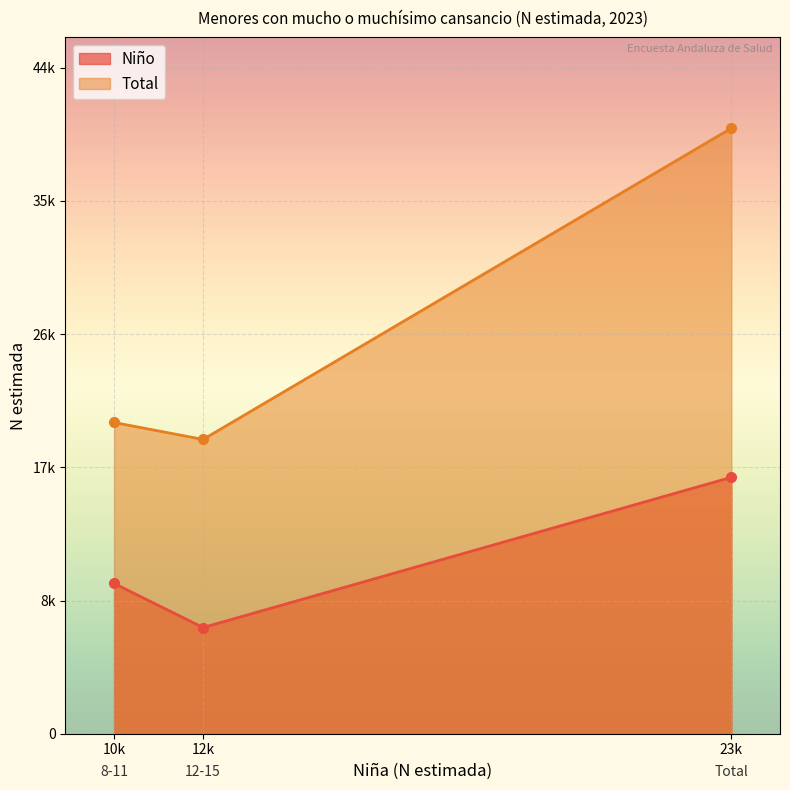

At which category does the chart reach its minimum across all series?

12k